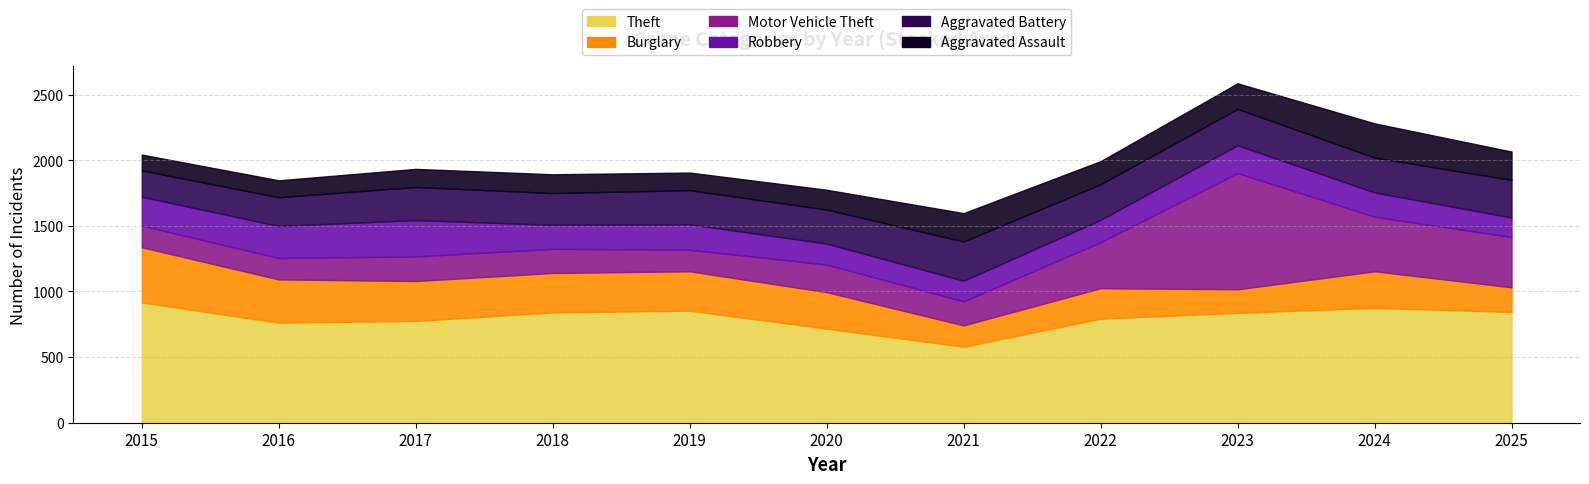

Is it true that Burglary equals 73 at 2017?

False